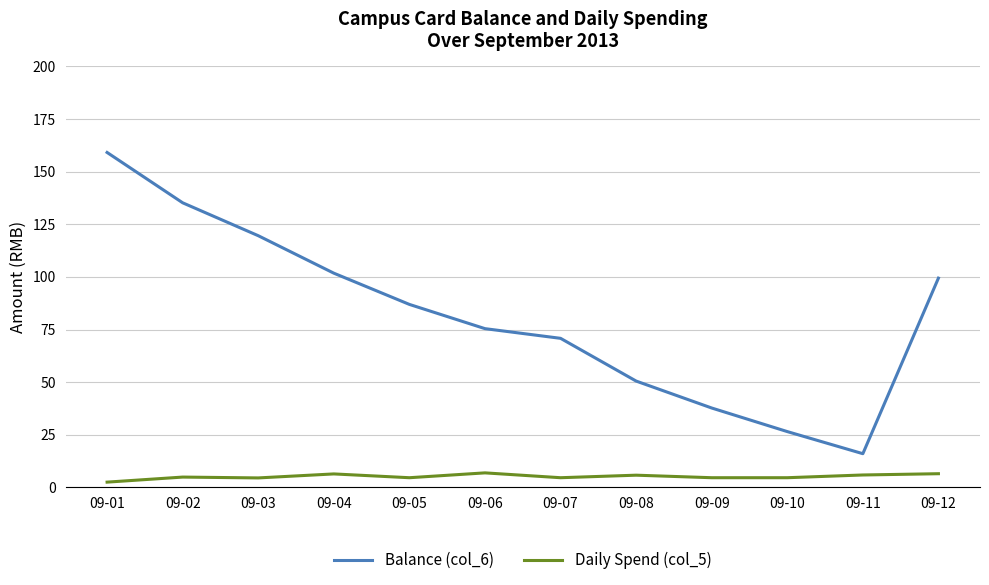

Which category has the highest value across all series?

09-01